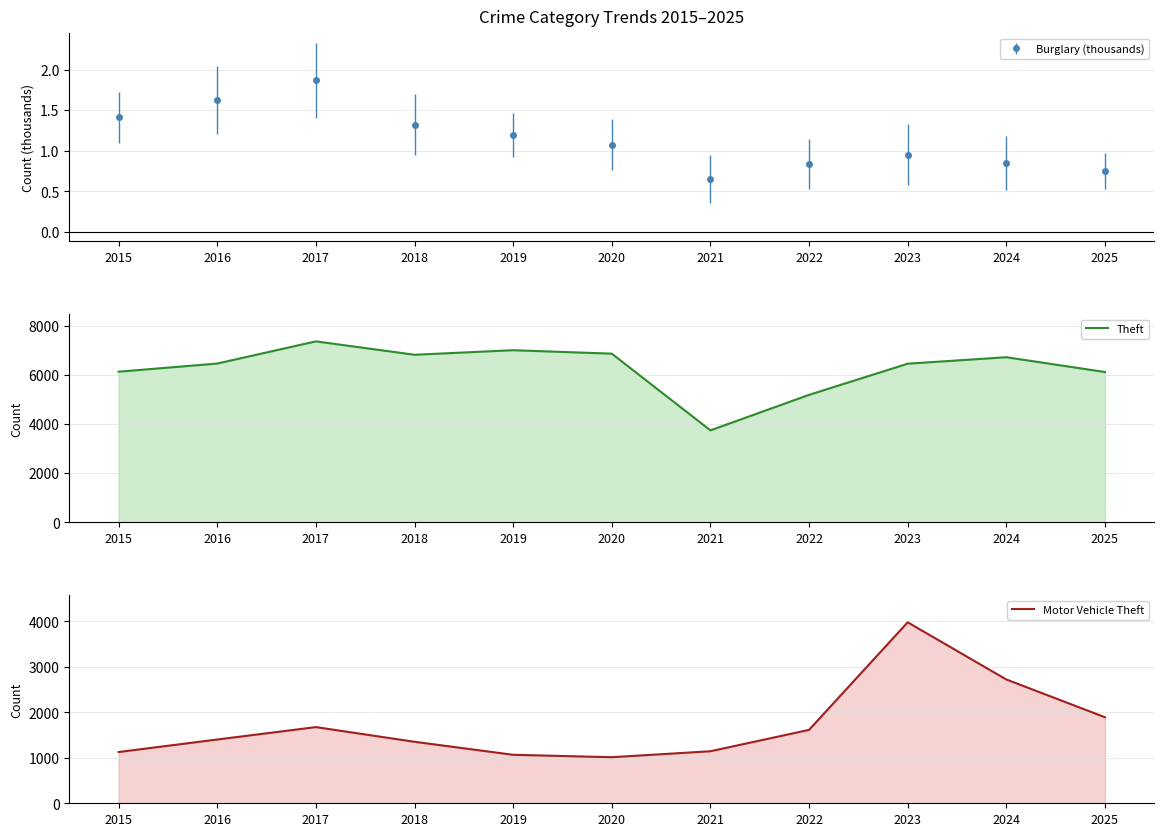

Where is Motor Vehicle Theft nearest to the value 2496?

2024